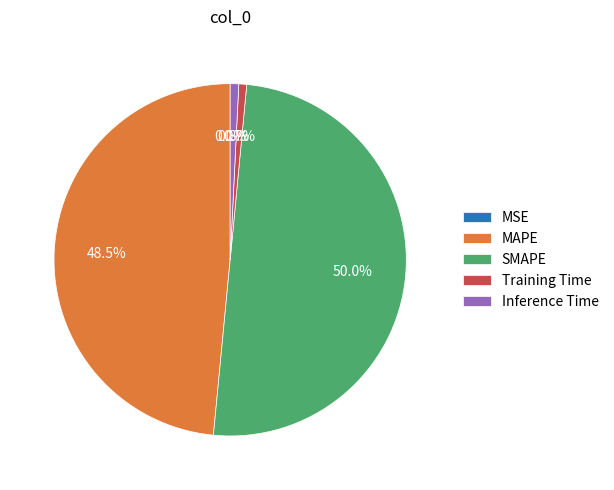

True or false: Training Time accounts for 11% of the total.

False